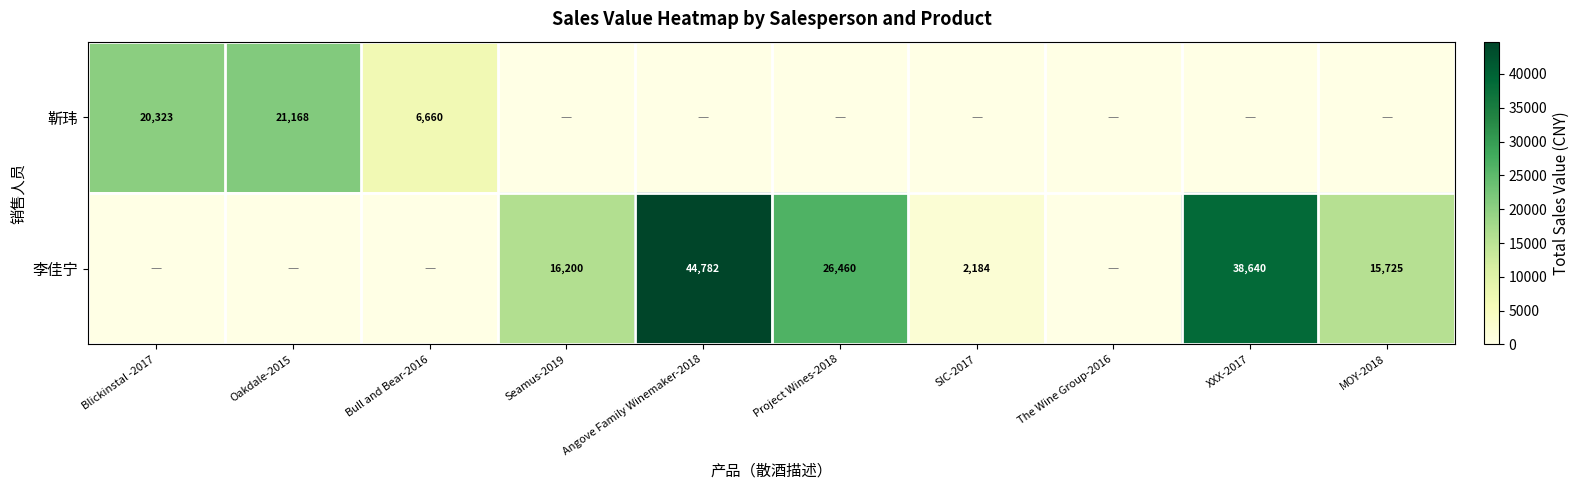

The value of 李佳宁 at Angove Family Winemaker-2018 is 44782. True or false?

True